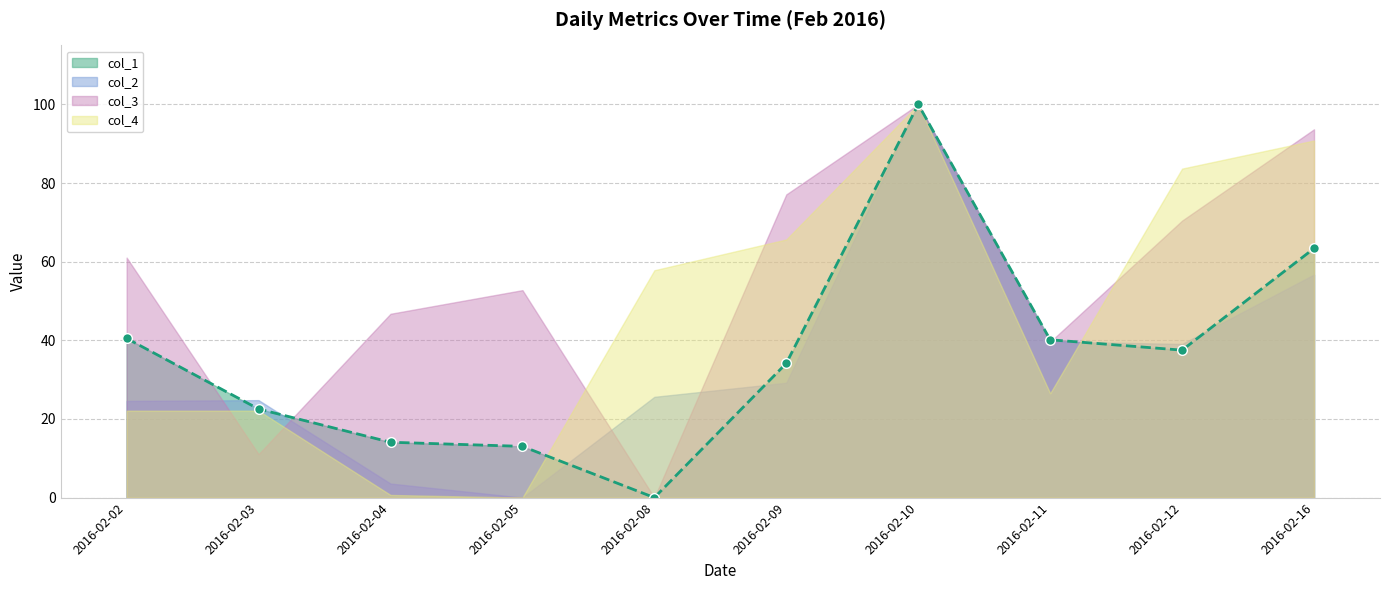

What is the sum of all col_2 values?

343.3